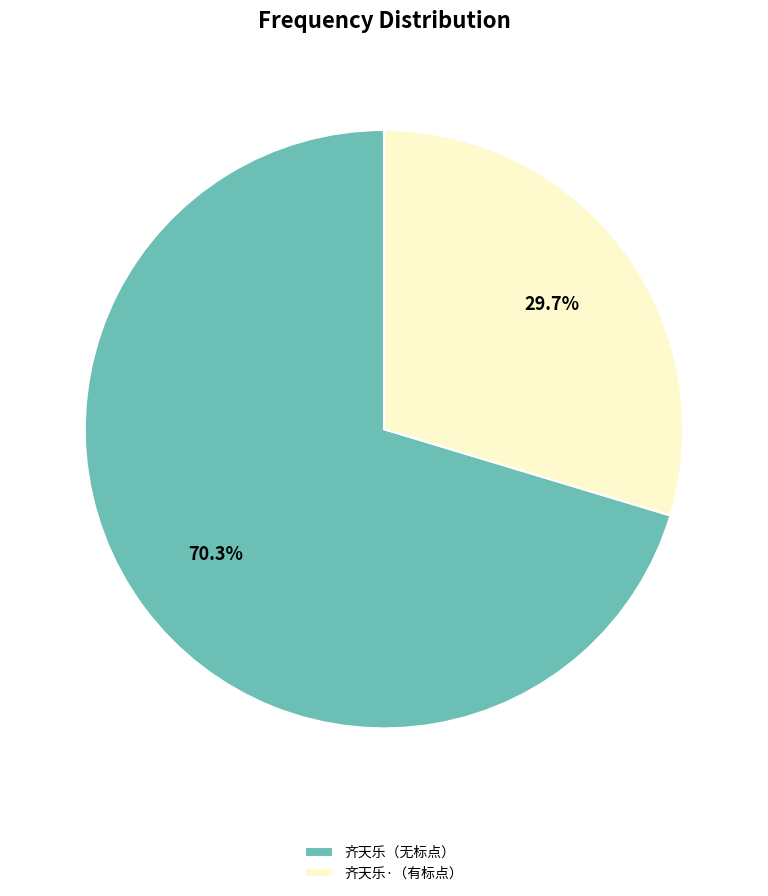

How many slices are in this pie chart?

2